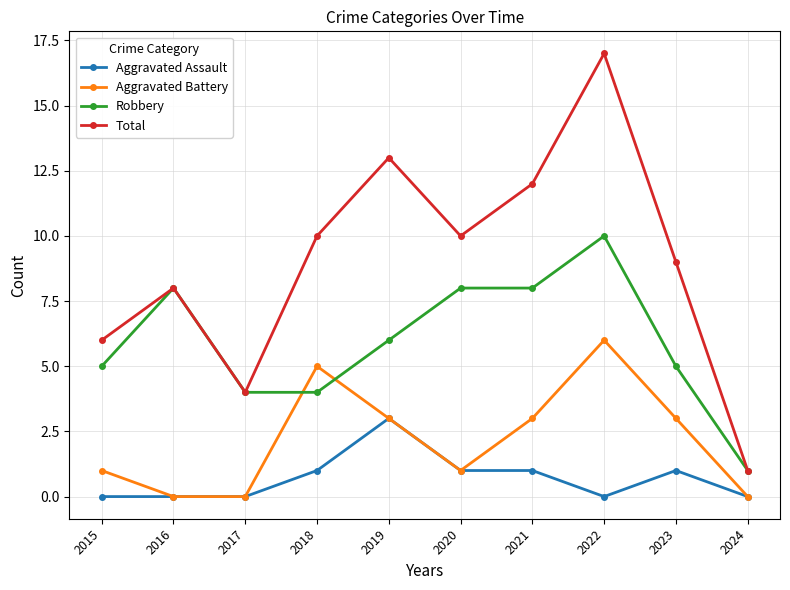

Where is the first local maximum for Total?

2016